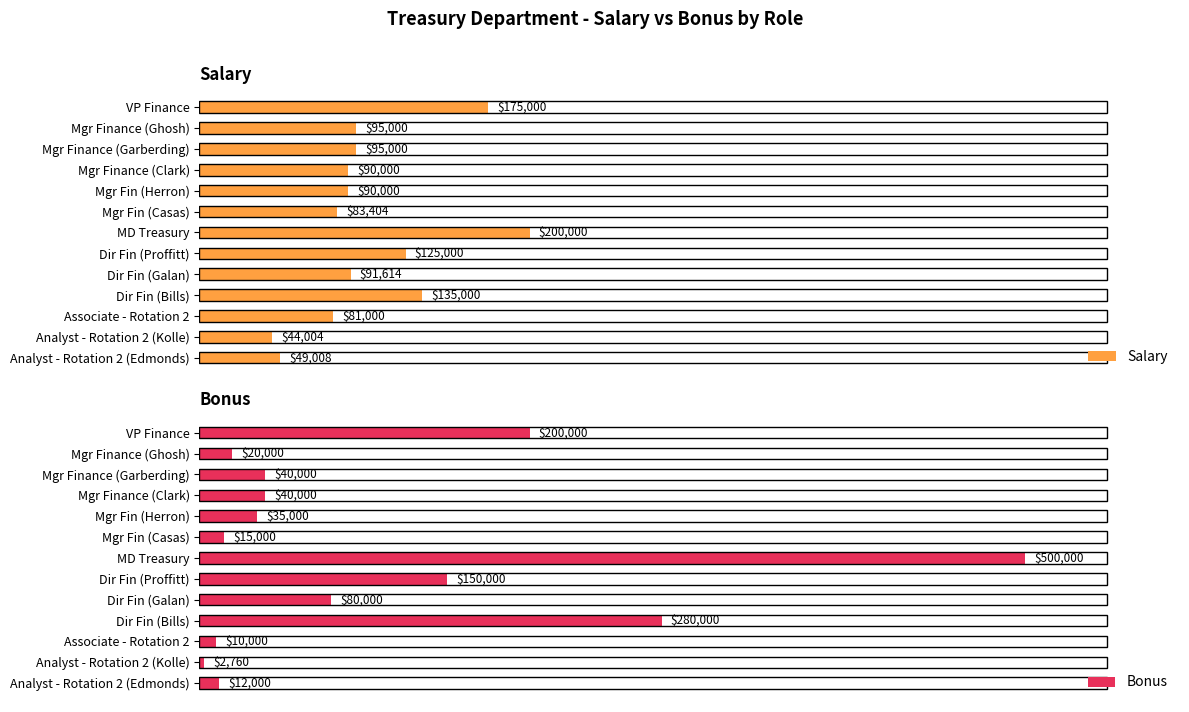

At which label is Salary closest to 122002?

Dir Fin (Proffitt)